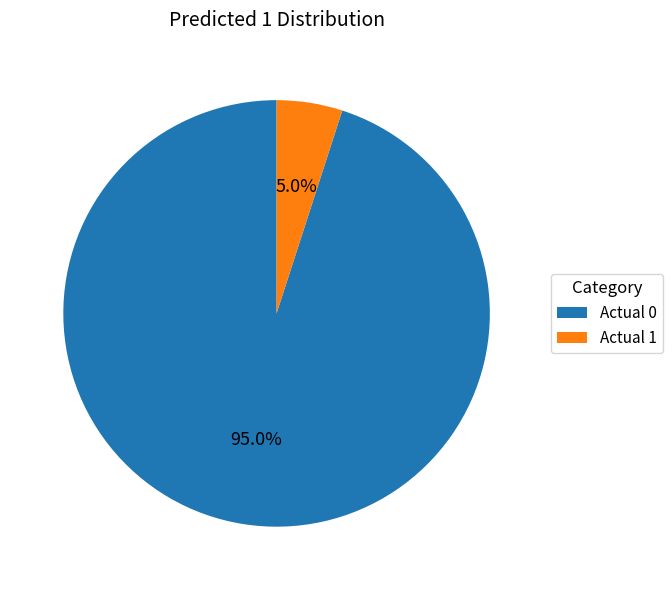

Is it true that Actual 0 is 86% of the pie?

False